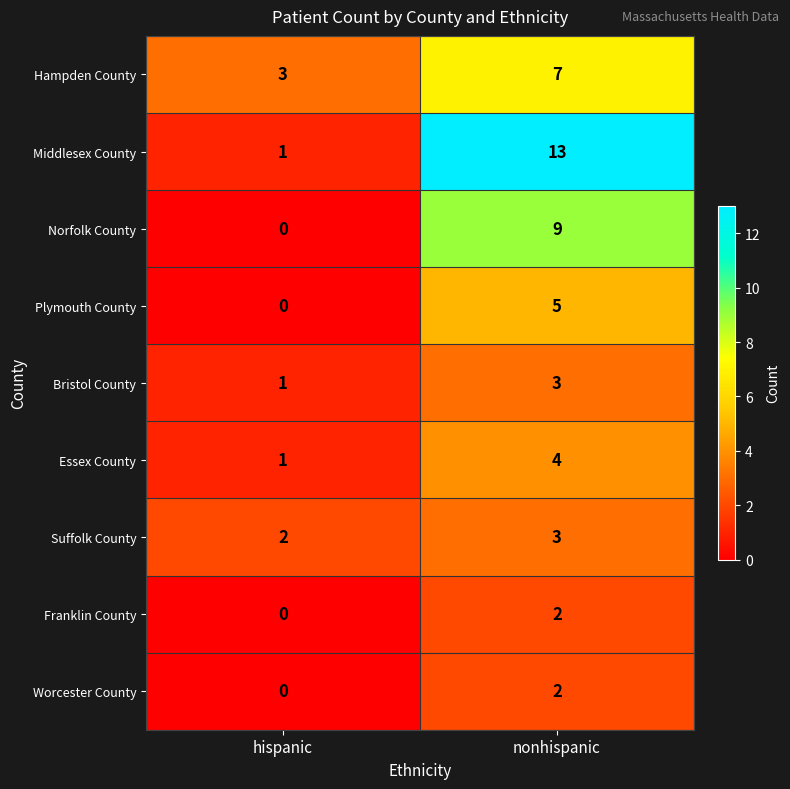

Between hispanic and nonhispanic, which series saw the biggest shift?

Middlesex County